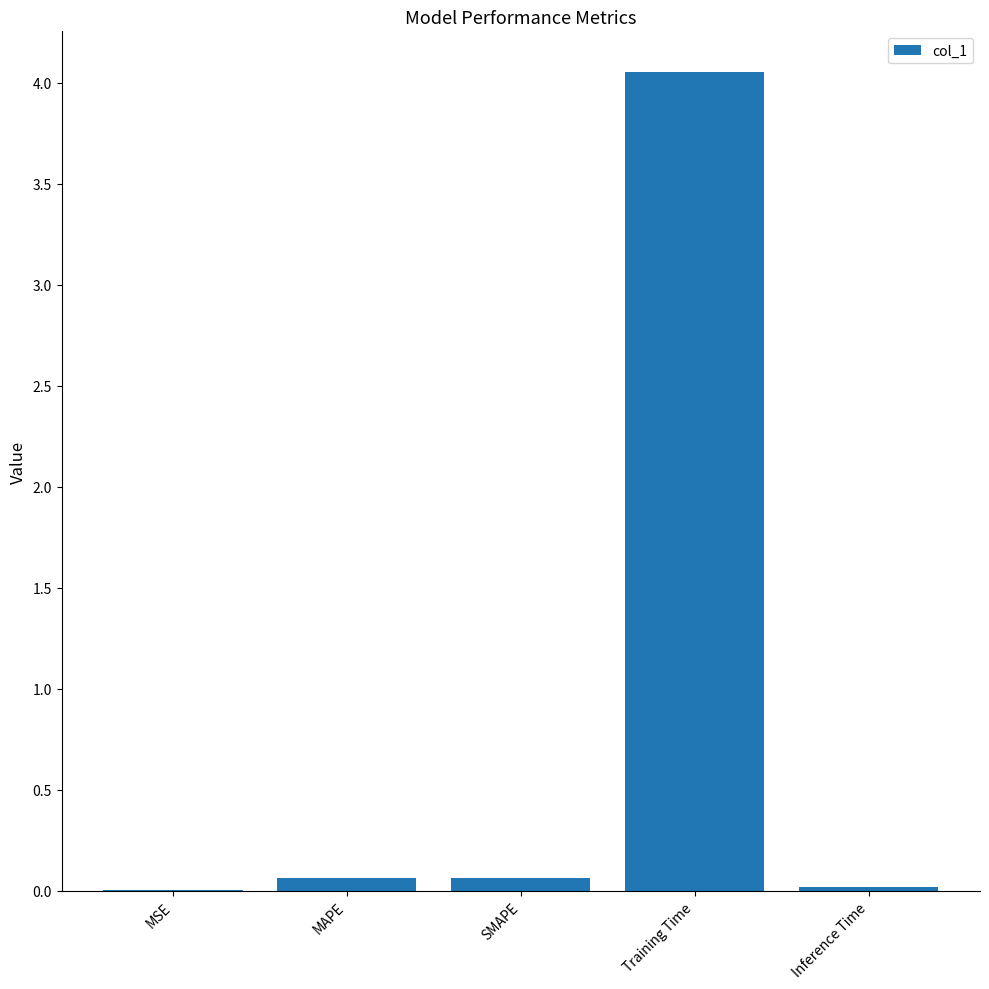

How many distinct data groups are displayed?

1